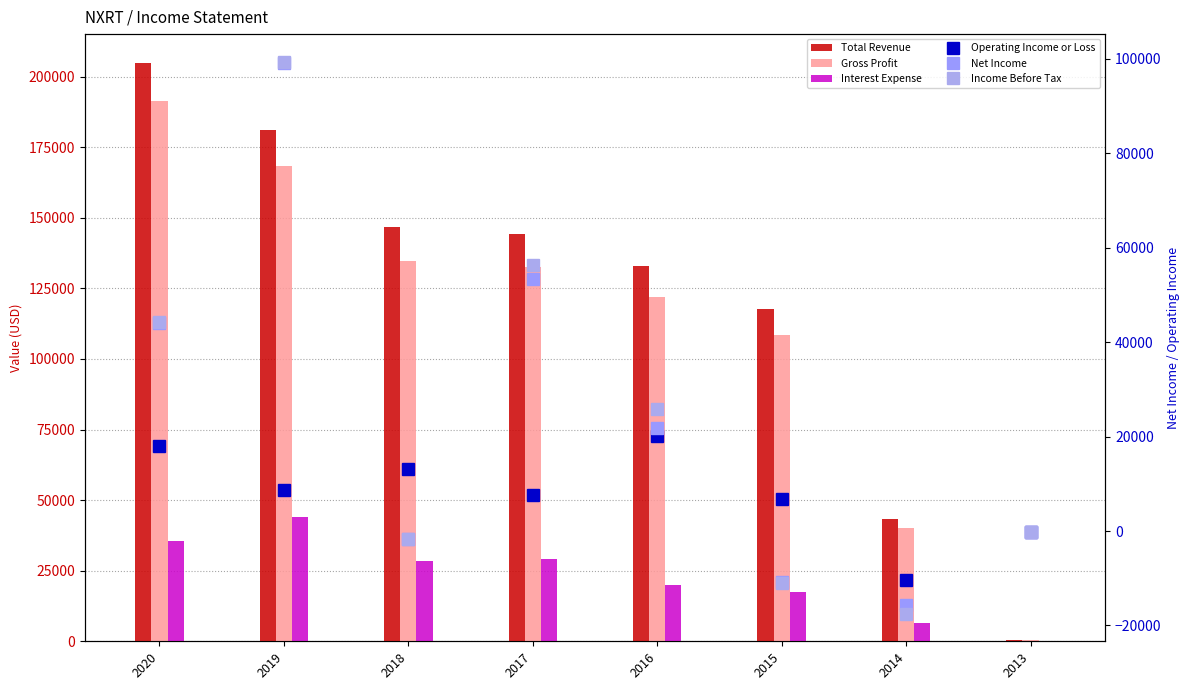

Where is Interest Expense nearest to the value 21950?

2016